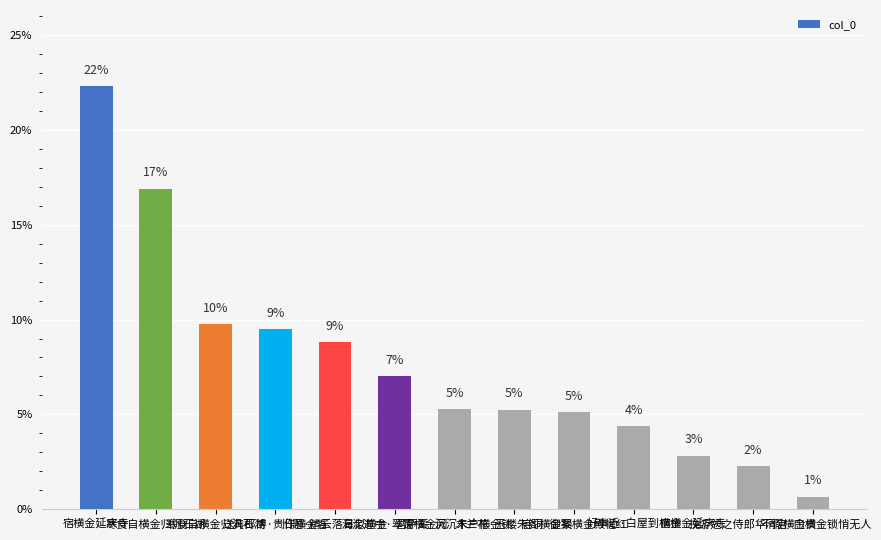

List the labels in order of value, largest first.

宿横金延庆寺, 寒食自横金归汎石湖, 寒食自横金归汎石湖, 送黄郡博·贵作横金客, 旧题·晴云落日似横金, 海淀道中·翠霭横金阙, 菩萨蛮·沉沉朱户横金锁, 木兰花·玉楼朱阁横金锁, 宫词·御案横金殿幄红, 好事近·白屋到横金, 宿横金延庆寺, 挽游勉之侍郎·不假横金贵, 华清宫·门横金锁悄无人